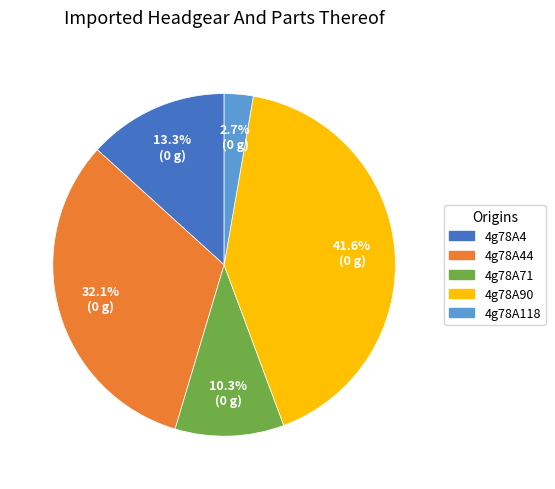

Does 4g78A44 represent more than half of the total?

No